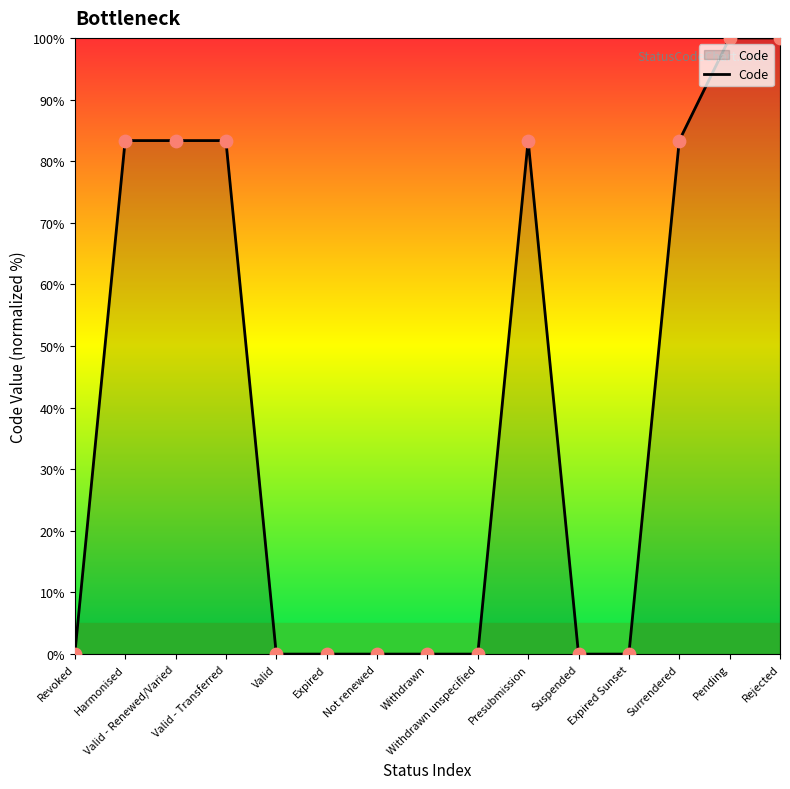

What is the change in value from Valid - Transferred to Expired?

-83.3